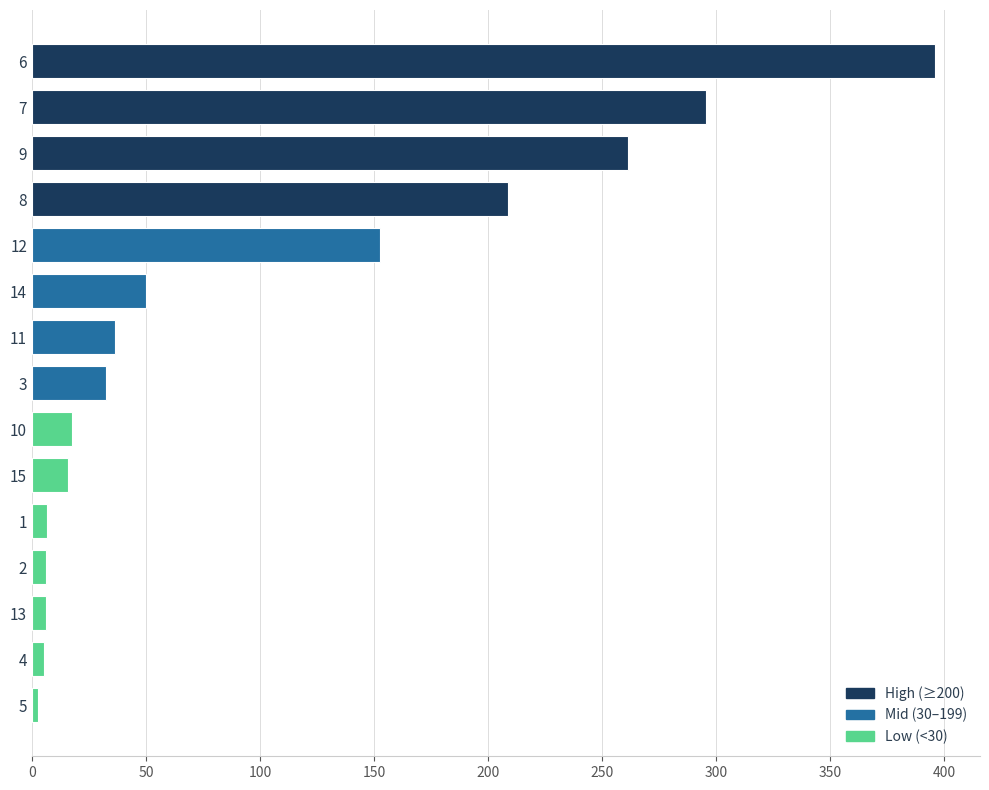

How many series are shown in this chart?

1